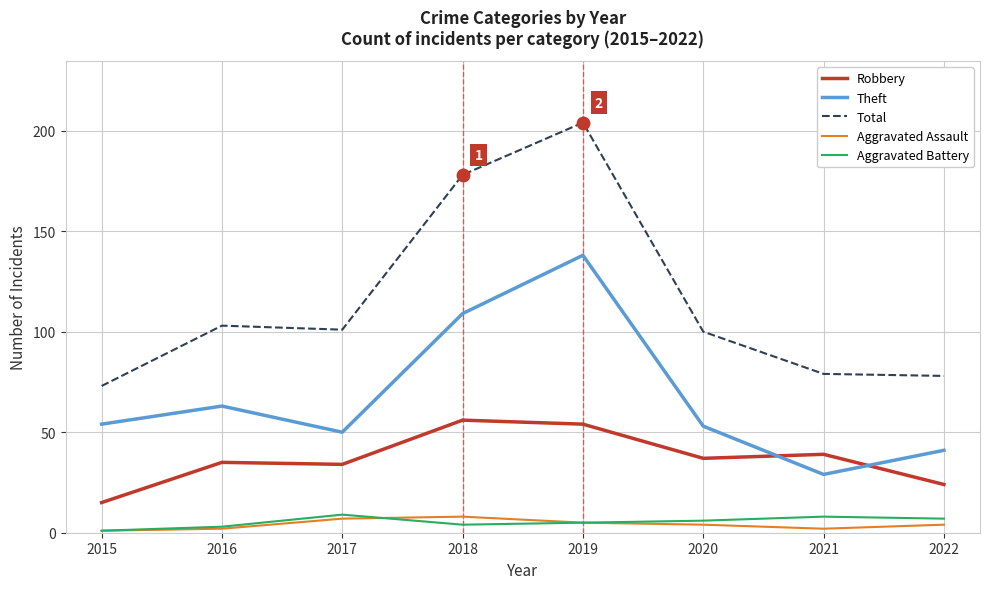

True or false: Theft and Aggravated Assault cross at least once.

False